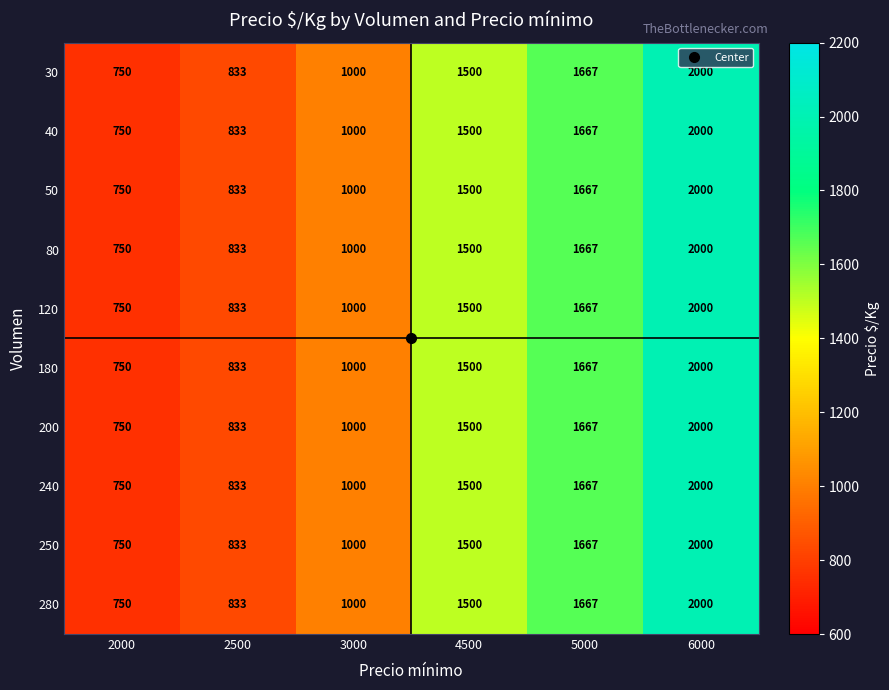

Read the 180 value at 4500, to the nearest 50.

1500